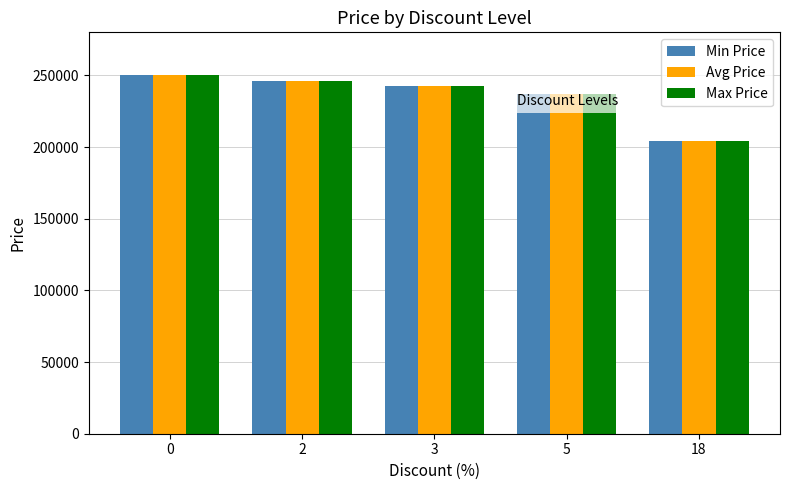

The value of Avg Price at 18 is 204500. True or false?

True